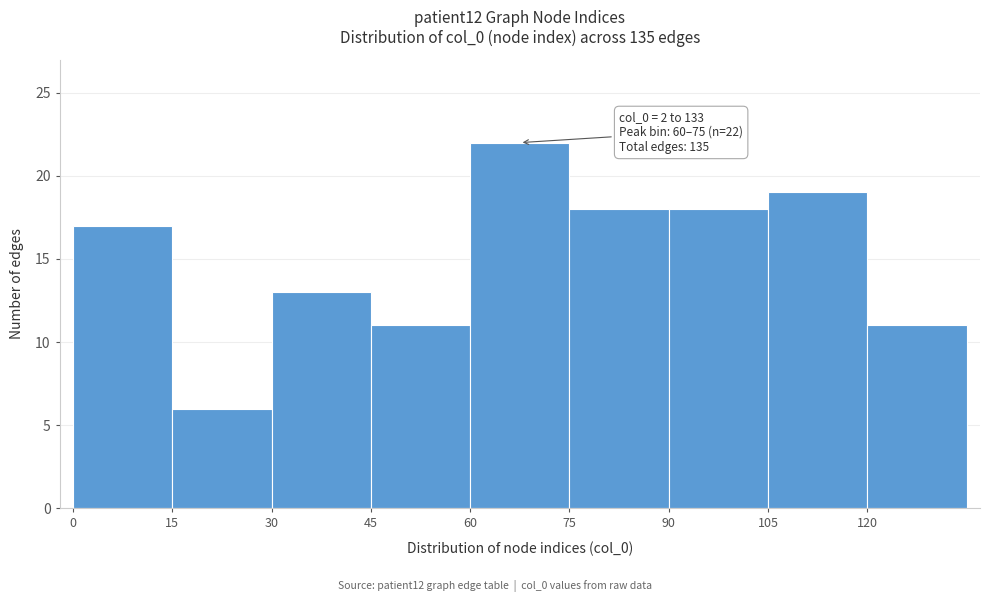

Which range on the x-axis has the tallest bar?

60 to 75